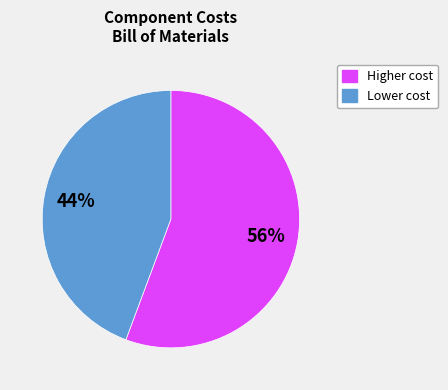

To the nearest percent, what is the average slice percentage?

50%